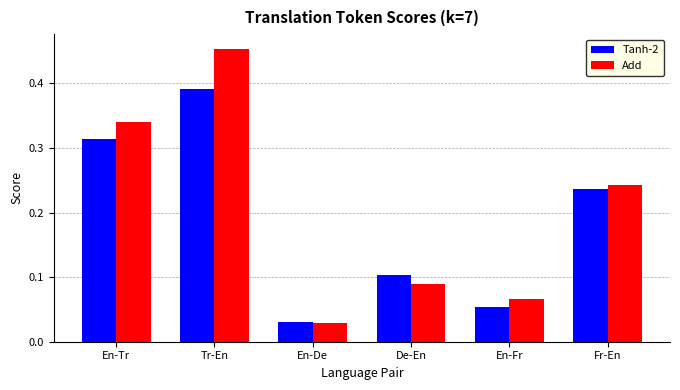

At which label does Add reach its peak?

Tr-En